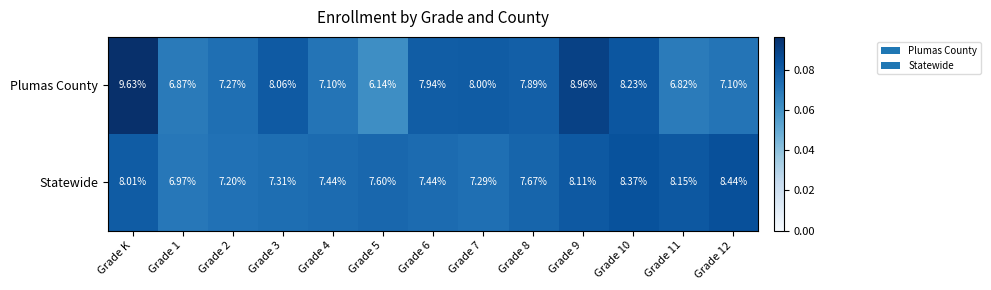

At which category is the sum across all series the highest?

Grade K